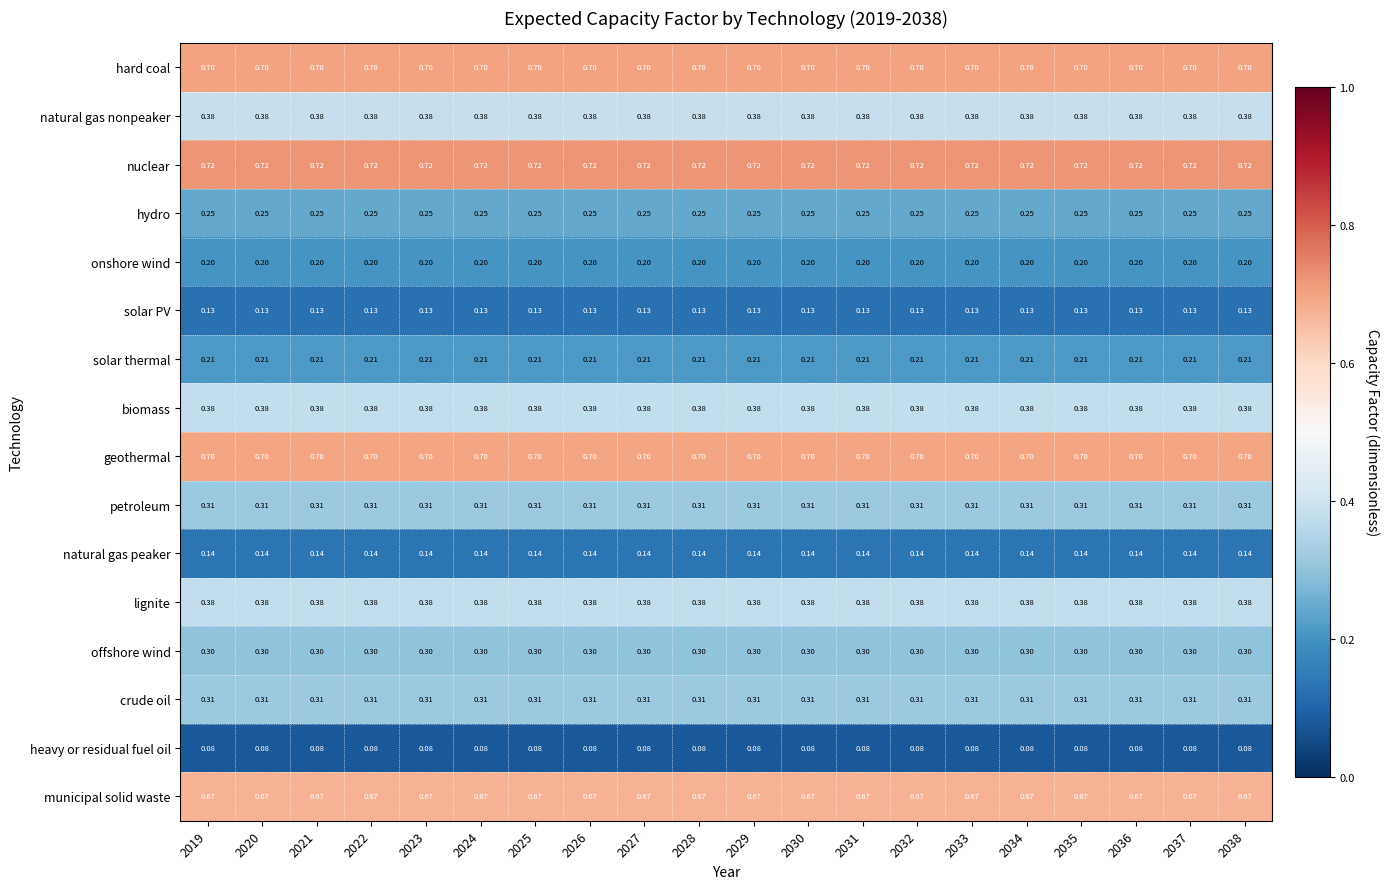

Is the value of natural gas nonpeaker at 2019 greater than the value of solar PV at 2027?

Yes